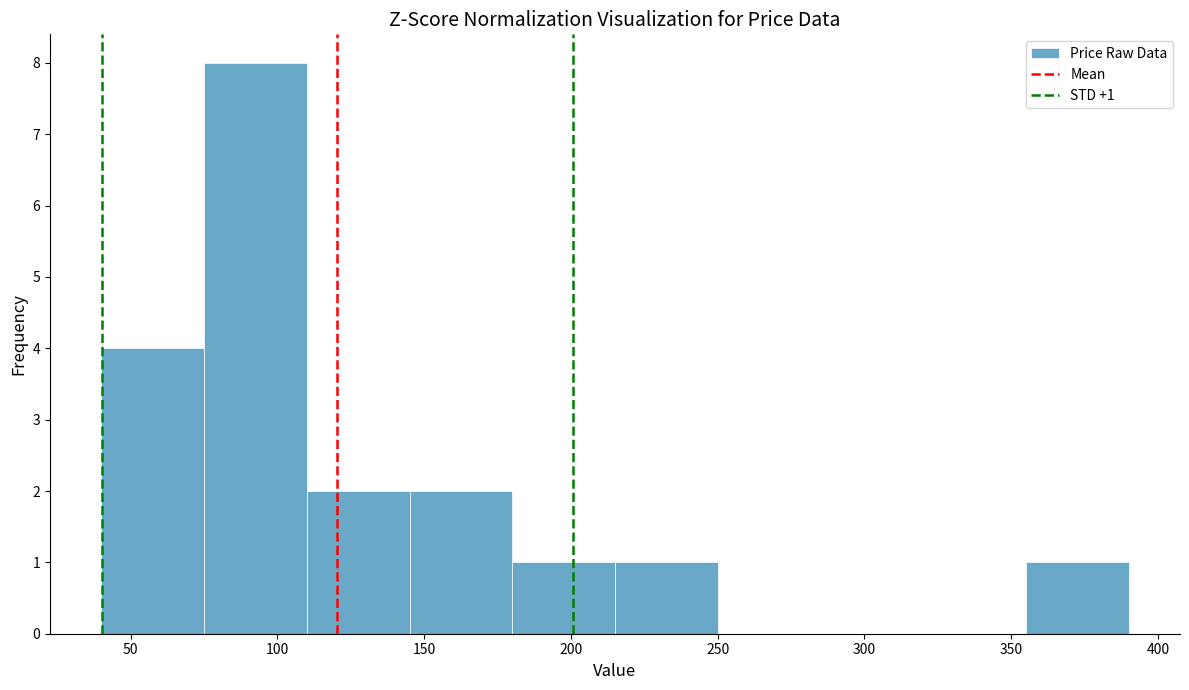

Which range on the x-axis has the tallest bar?

75 to 110